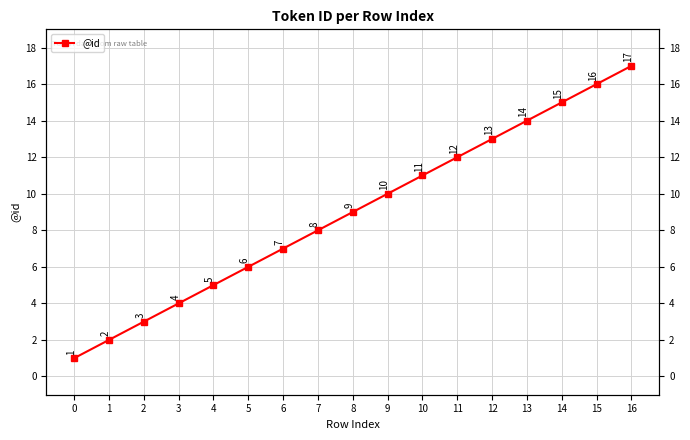

What is the change in value from 3 to 16?

+13